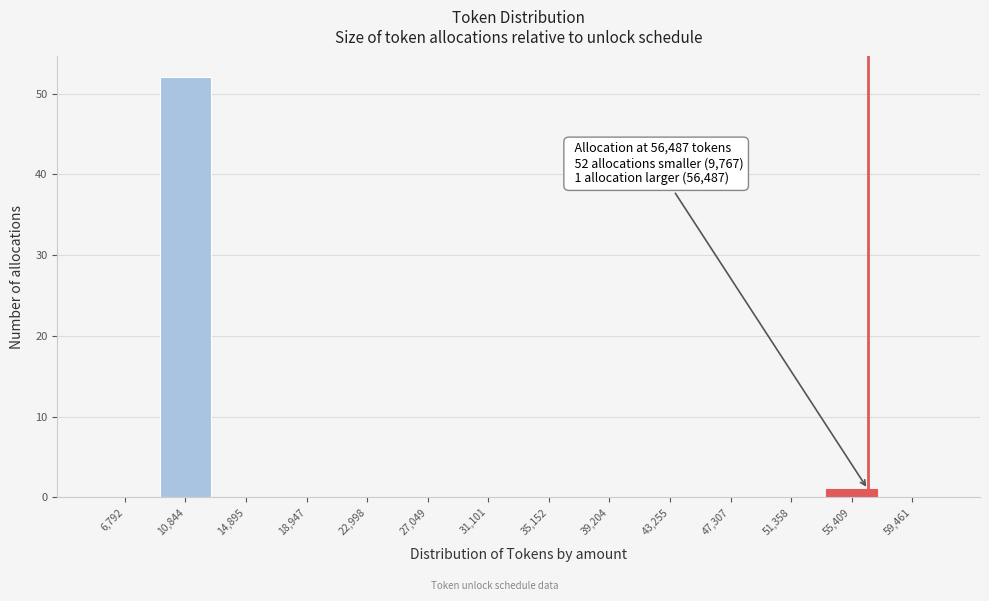

Which range on the x-axis has the tallest bar?

9000 to 13000